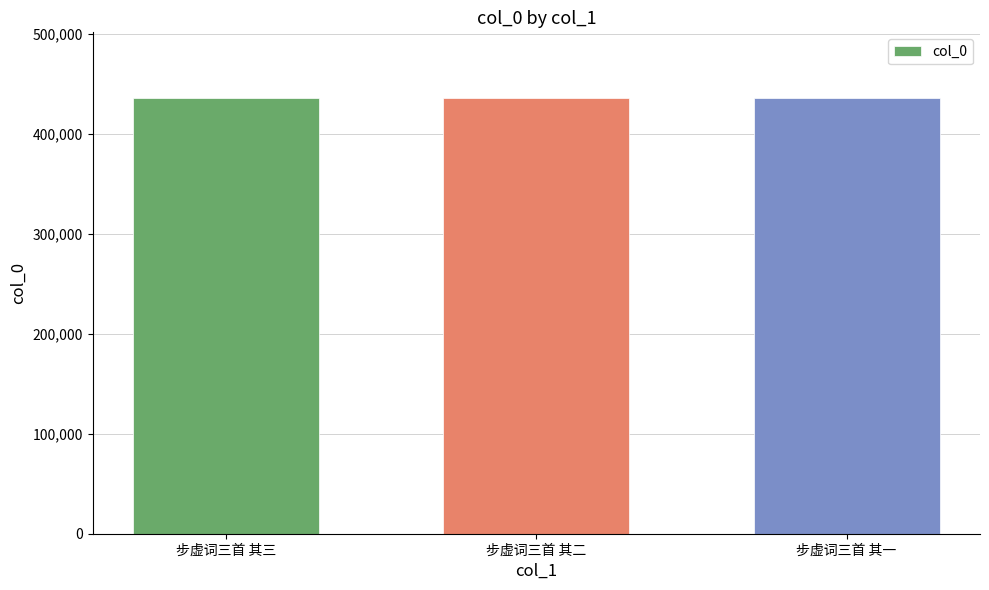

How many bars are there in total?

3